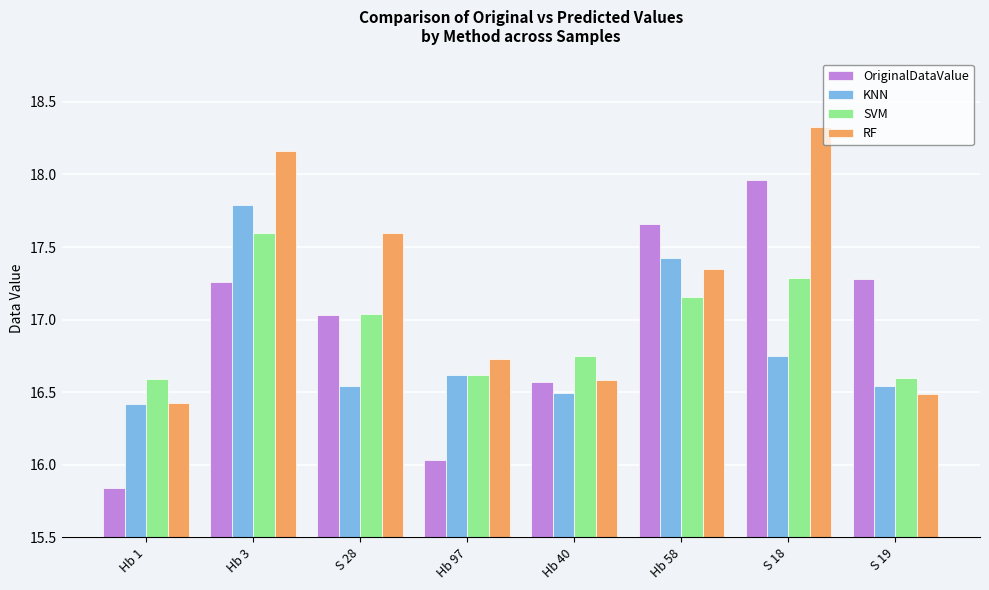

At which category is the sum across all series the highest?

Hb 3